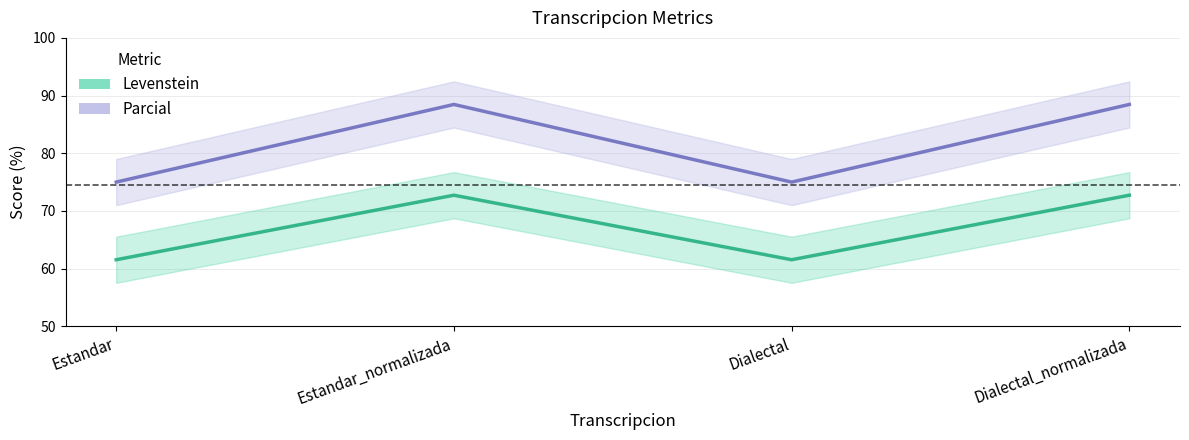

True or false: Parcial has a value of 25.4 at Dialectal_normalizada.

False